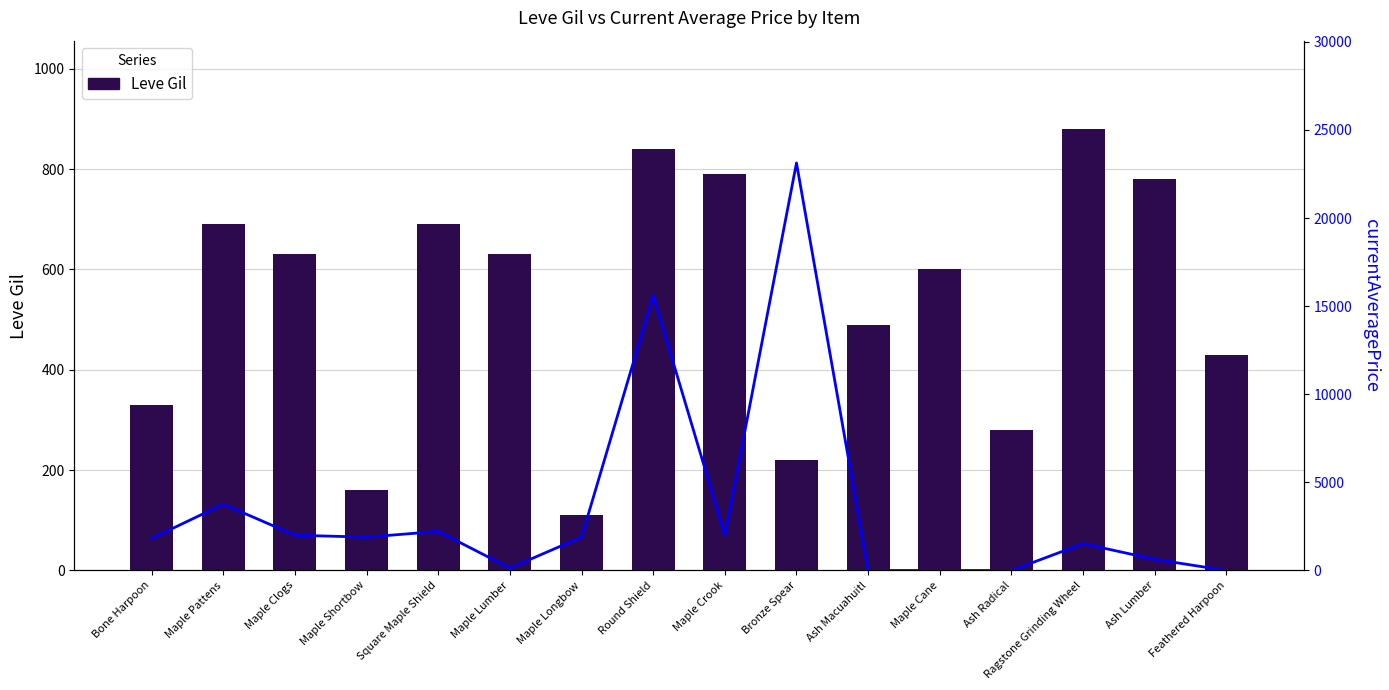

The value of currentAveragePrice at Maple Longbow is 2565.3. True or false?

False